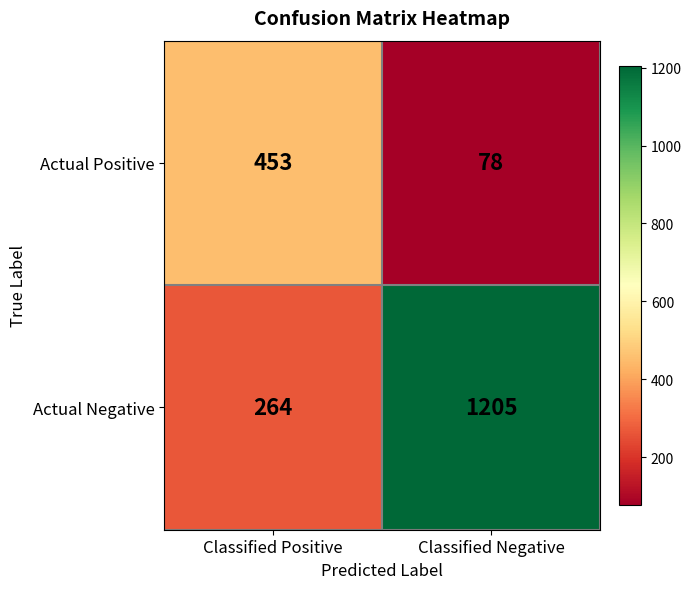

Which series has the widest spread of values?

Actual Negative